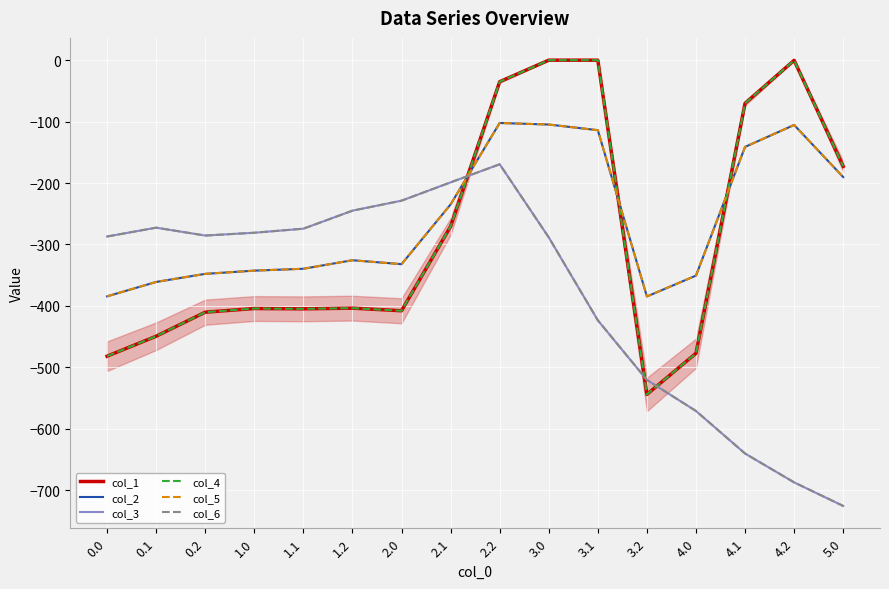

What is the total value across all series at 3.0?

-786.6